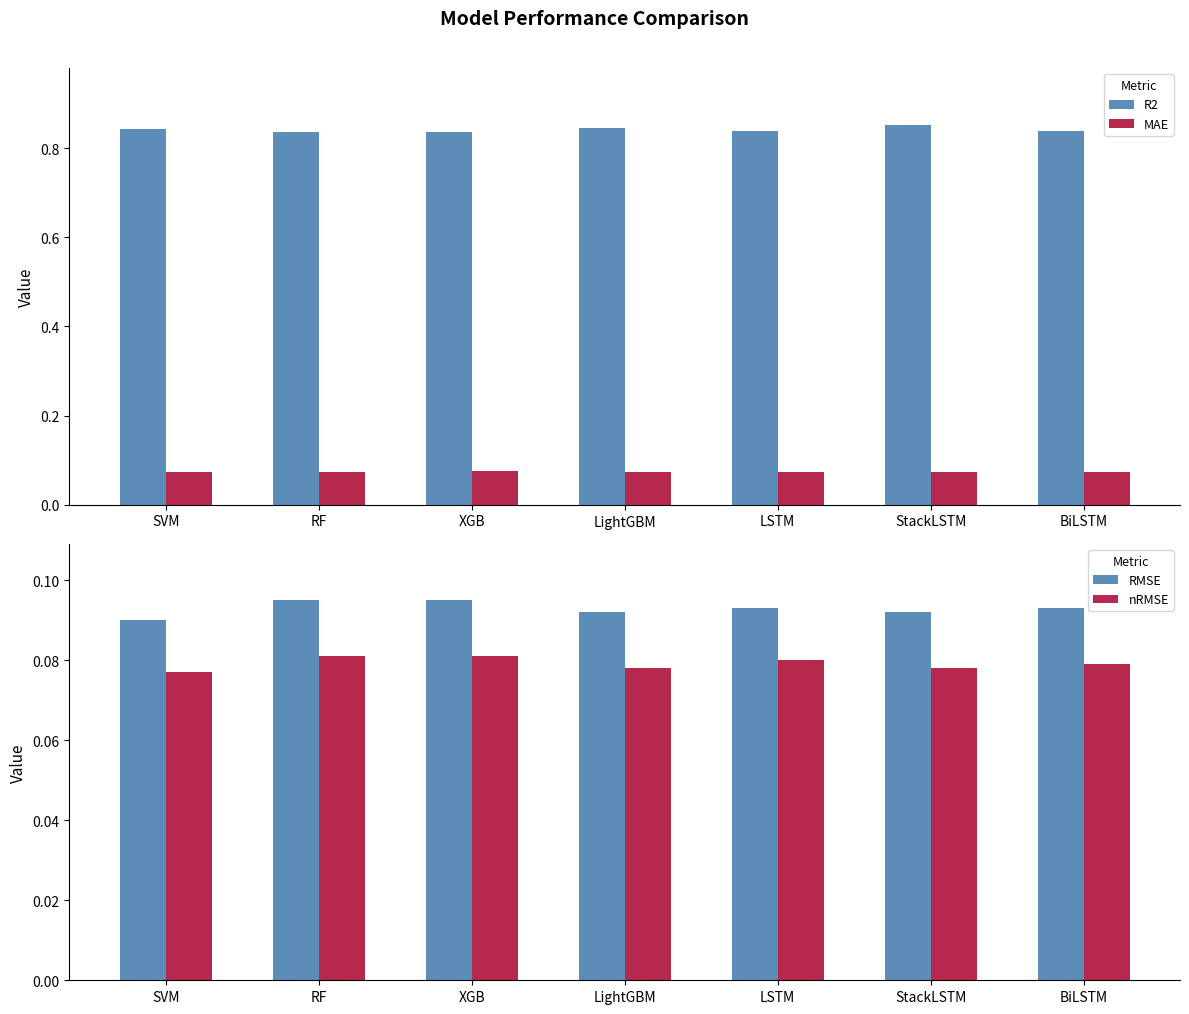

Which series changed the most between XGB and BiLSTM?

MAE